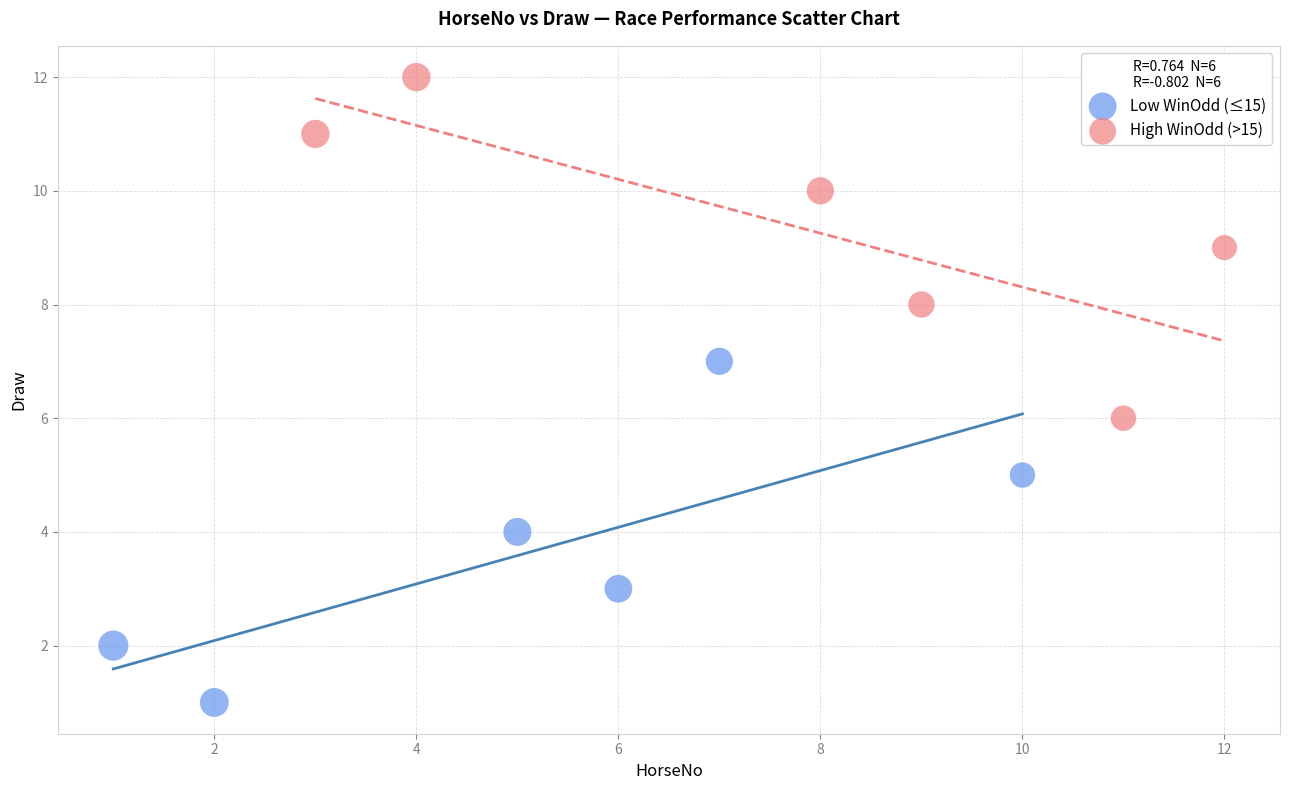

Which series contains the highest Y value?

High WinOdd (>15)